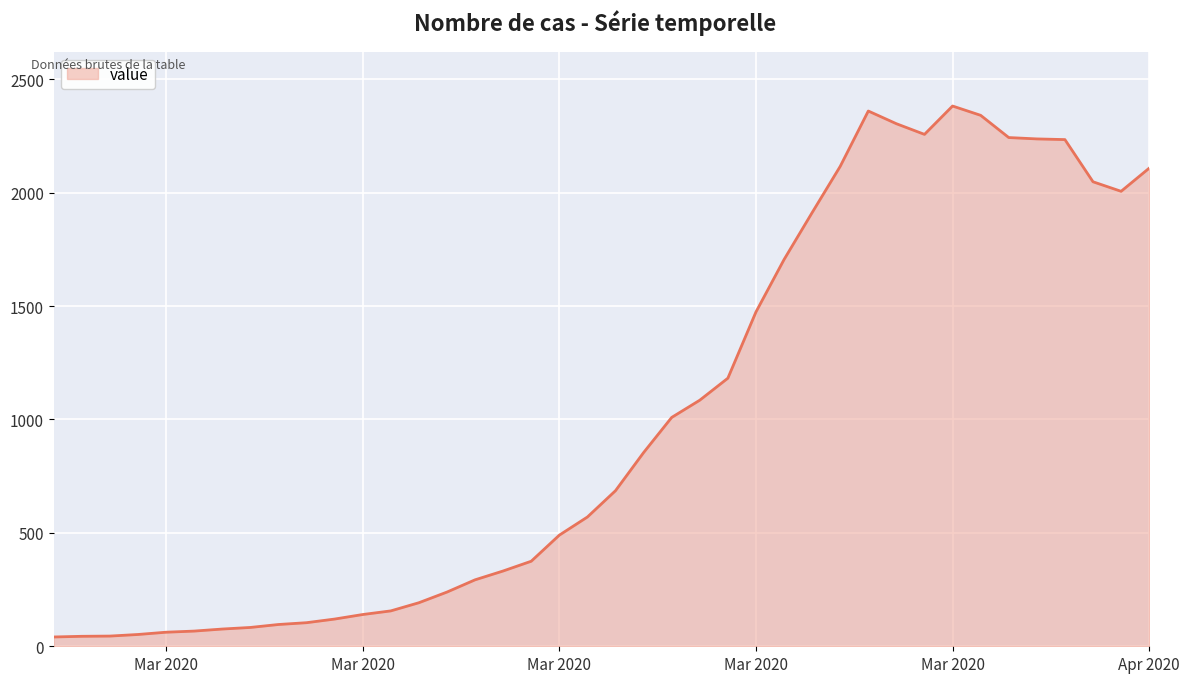

Does the chart display data point markers on the line(s)?

No